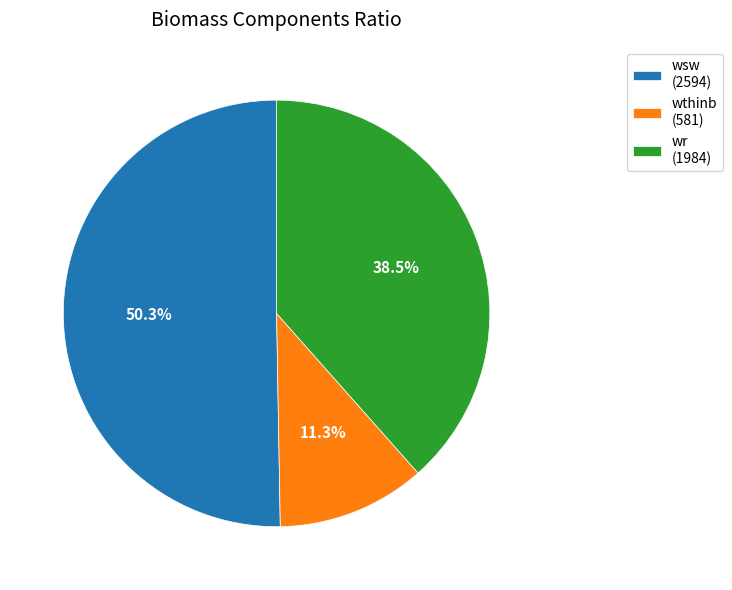

Between wr (1984) and wsw (2594), which is larger?

wsw (2594)